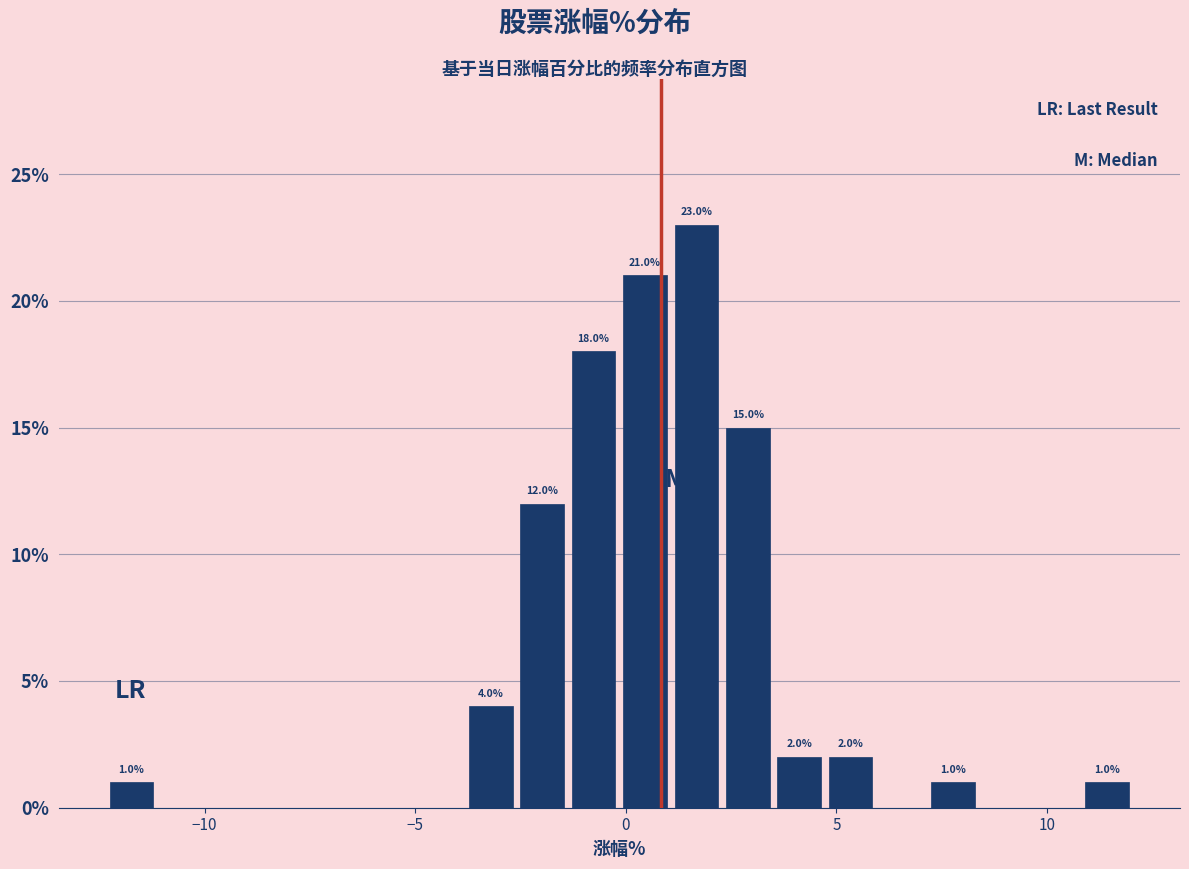

Read against the x-axis, roughly where is the centre of the tallest bar?

1.5